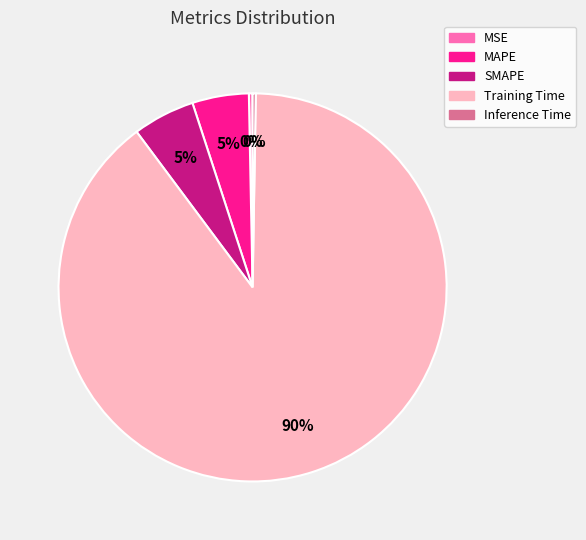

The SMAPE slice represents 20% of the pie. True or false?

False